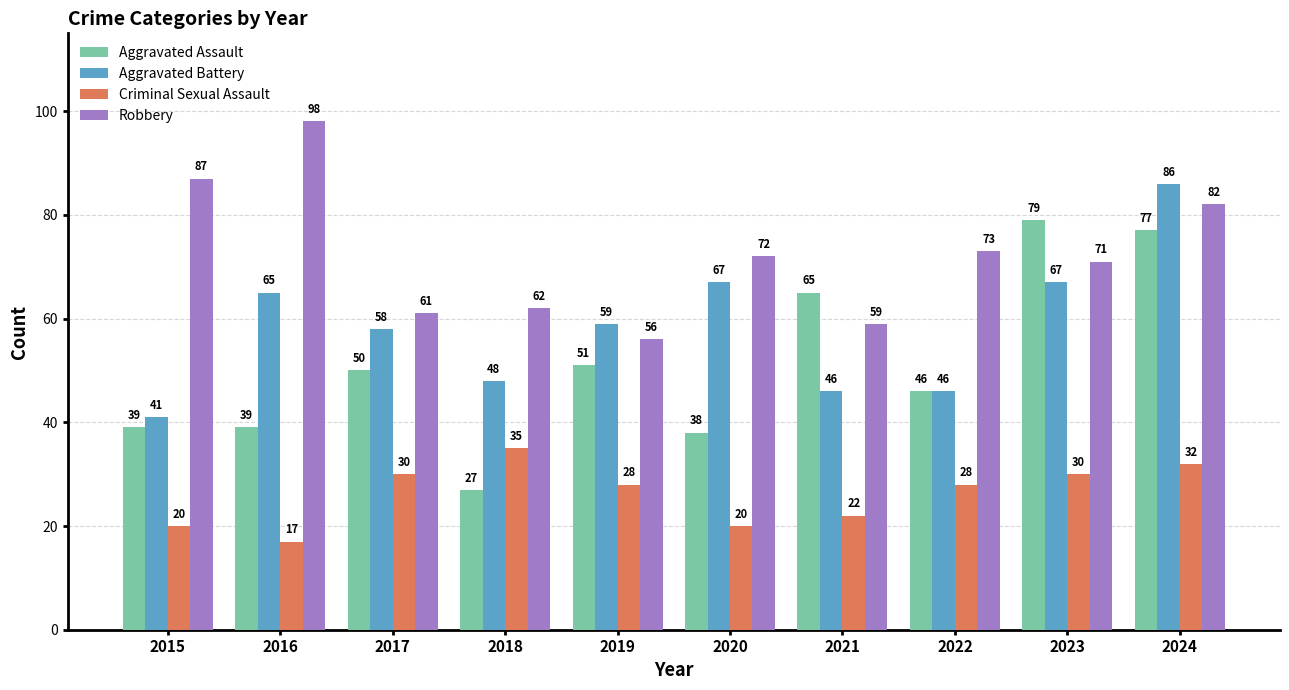

True or false: Aggravated Assault has a value of 38 at 2020.

True